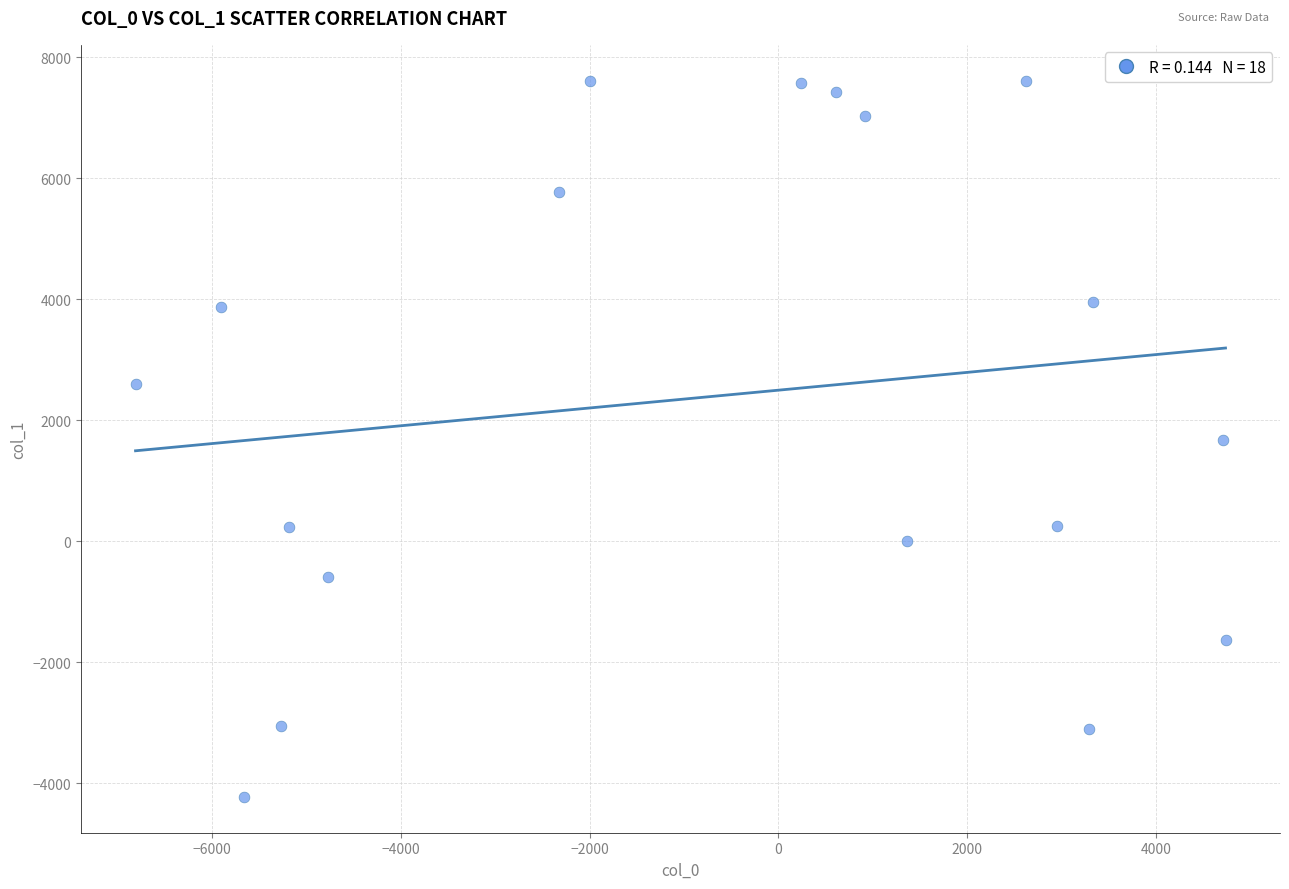

What is the range of Y values (max minus min)?

11834.0